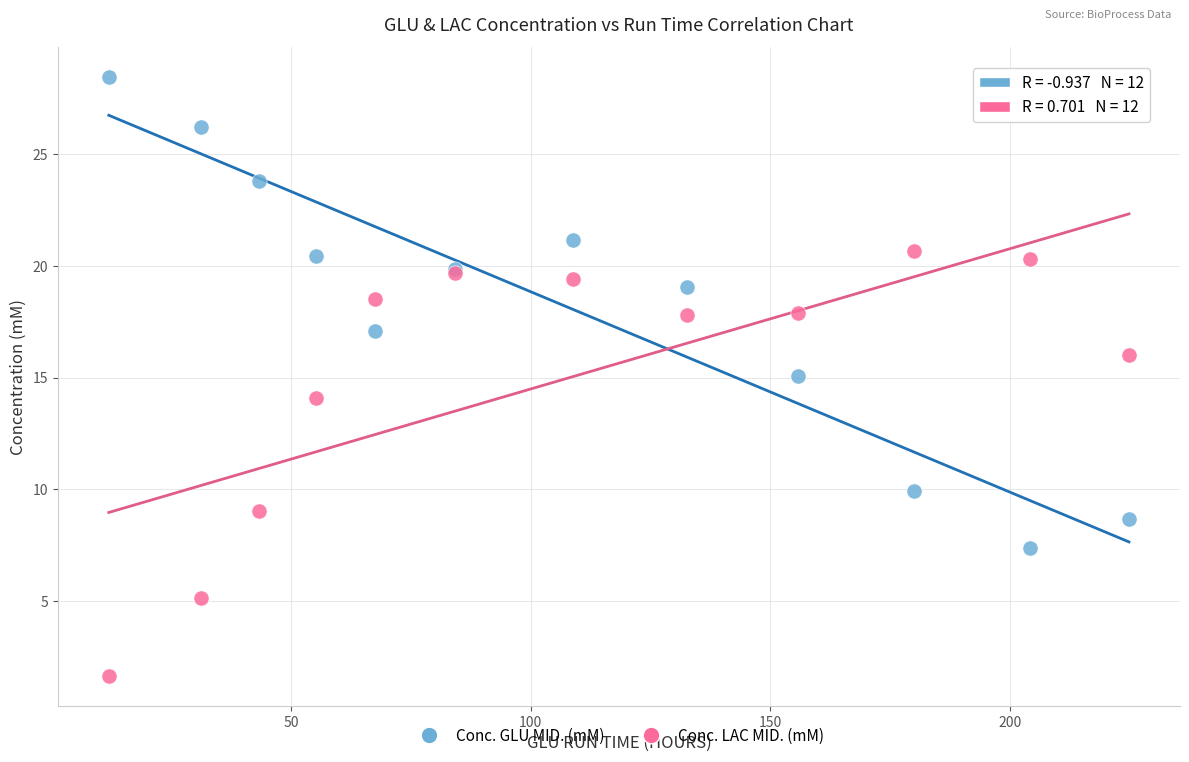

Which series contains the highest Y value?

Conc. GLU MID. (mM)